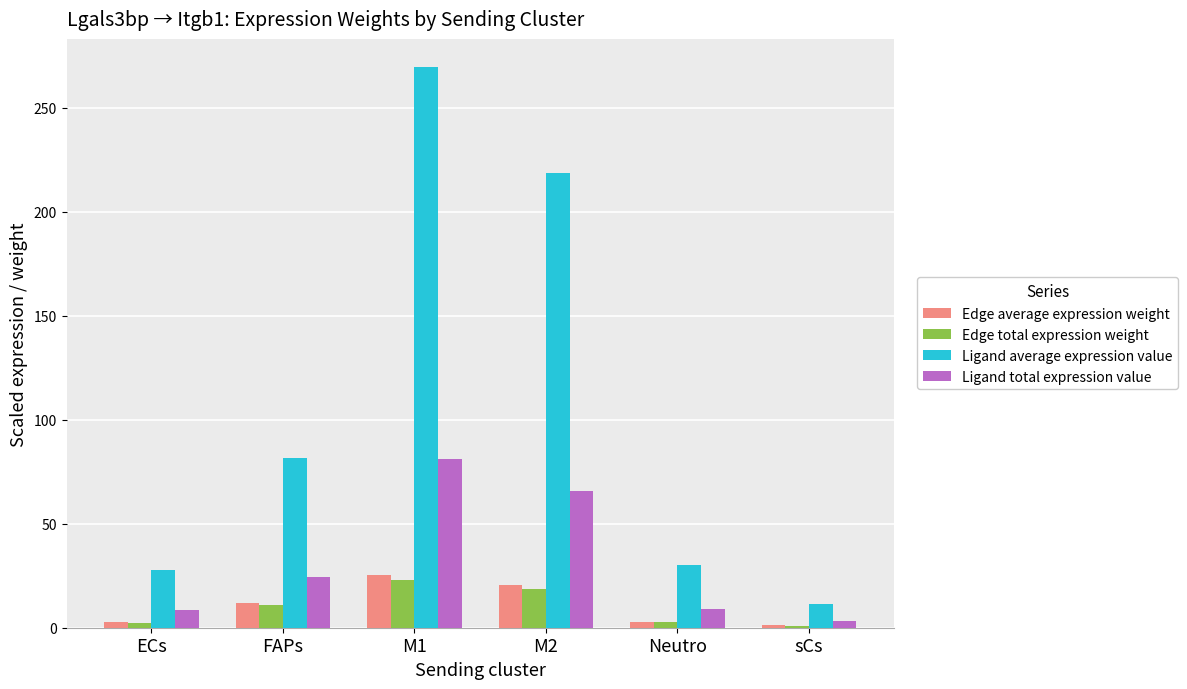

At which label is Edge total expression weight closest to 11?

FAPs